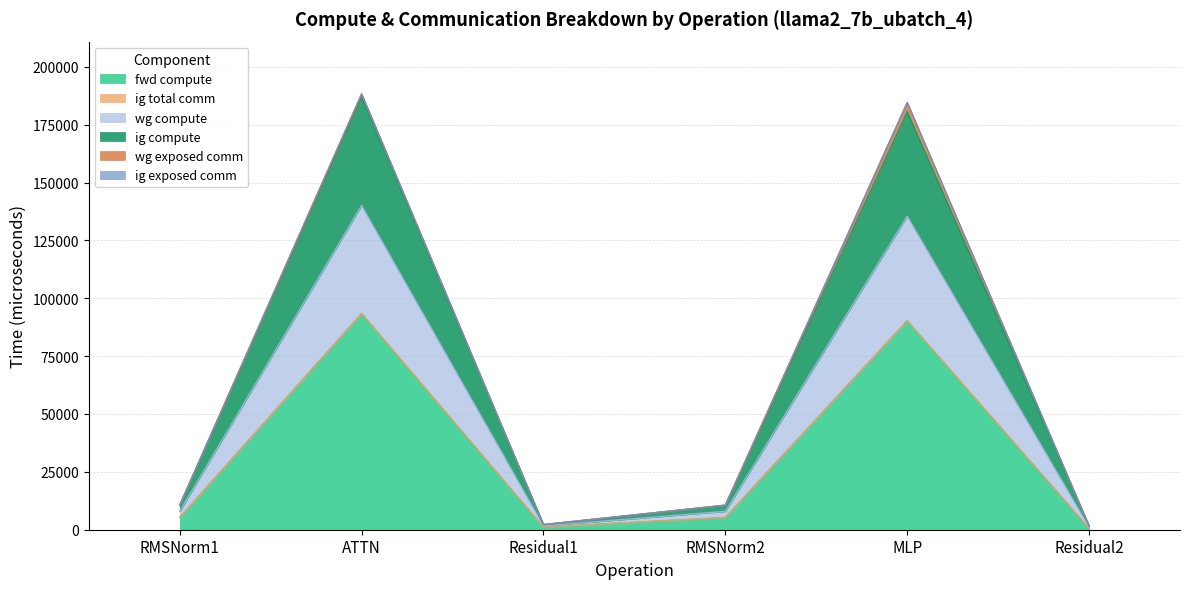

At how many categories does at least one series exceed 161339?

2